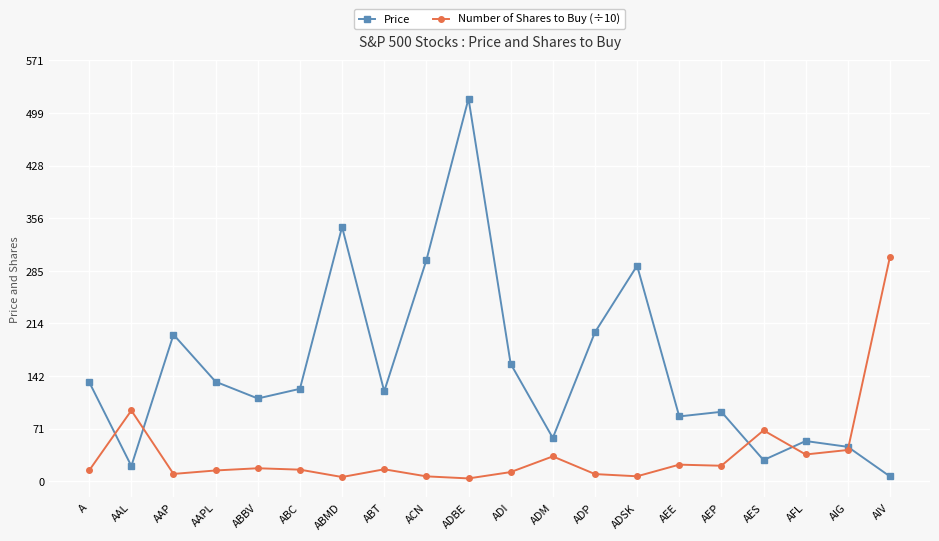

List the series in order of their peak value, highest first.

Price, Number of Shares to Buy (÷10)